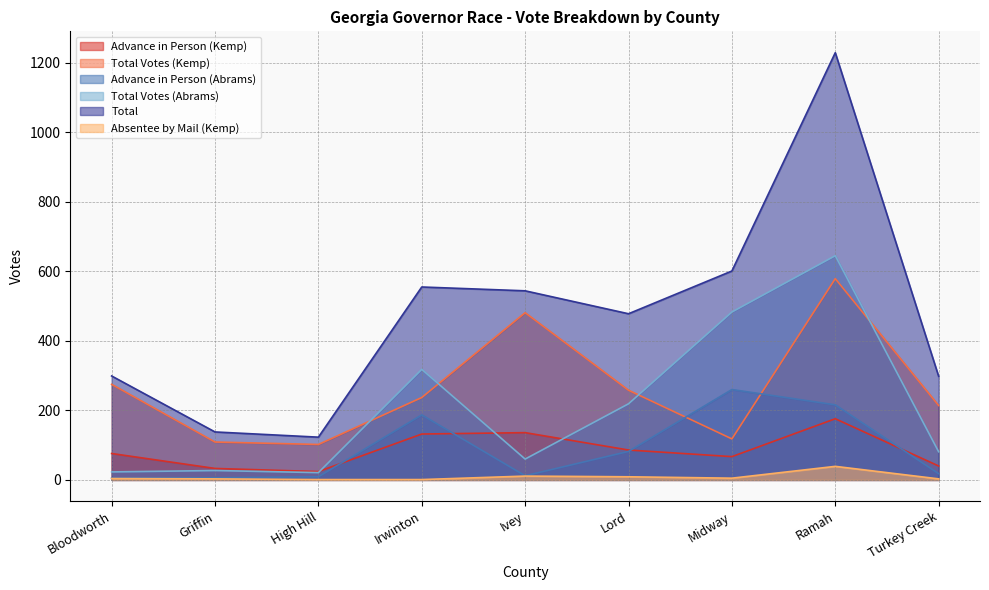

What are all the series names shown in the legend?

Advance in Person (Kemp), Total Votes (Kemp), Advance in Person (Abrams), Total Votes (Abrams), Total, Absentee by Mail (Kemp)